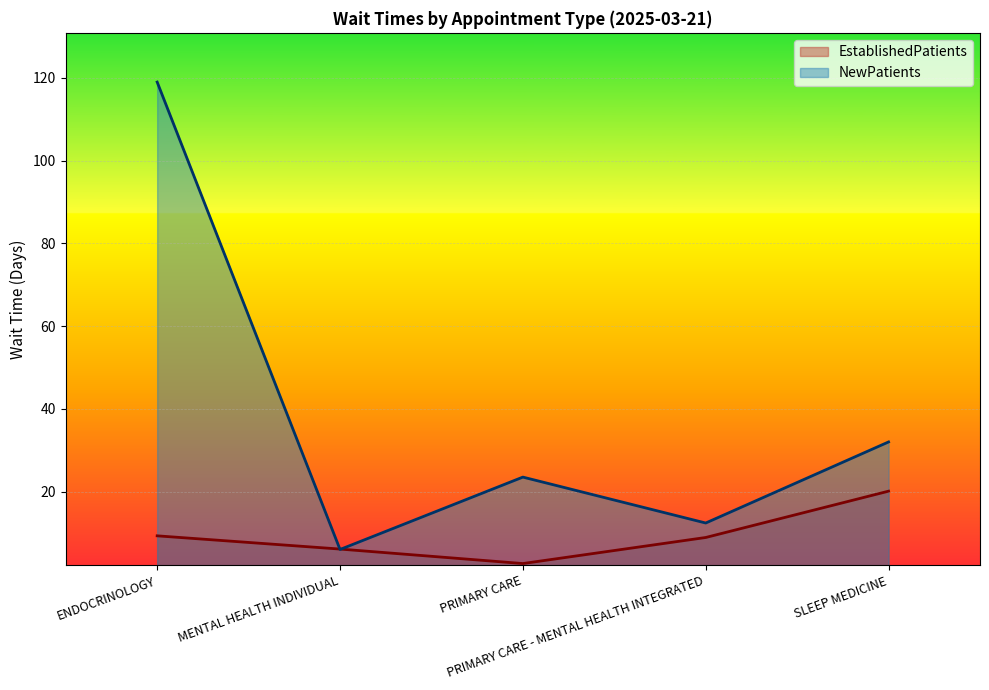

Between which two adjacent categories do EstablishedPatients and NewPatients first intersect?

ENDOCRINOLOGY and MENTAL HEALTH INDIVIDUAL